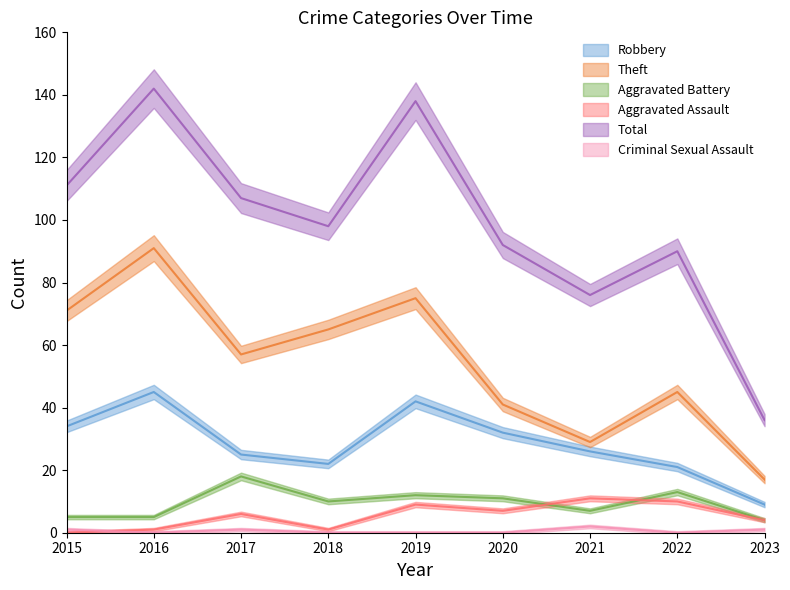

In Total, how many points are higher than both neighbors (excluding endpoints)?

3